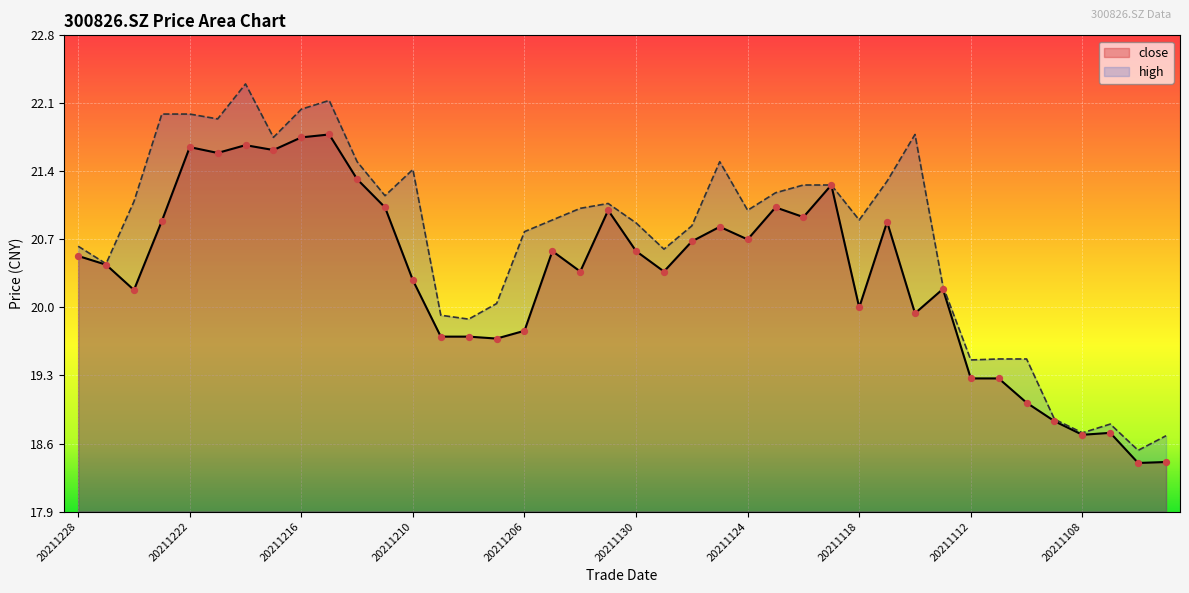

At how many categories does at least one series exceed 19?

35